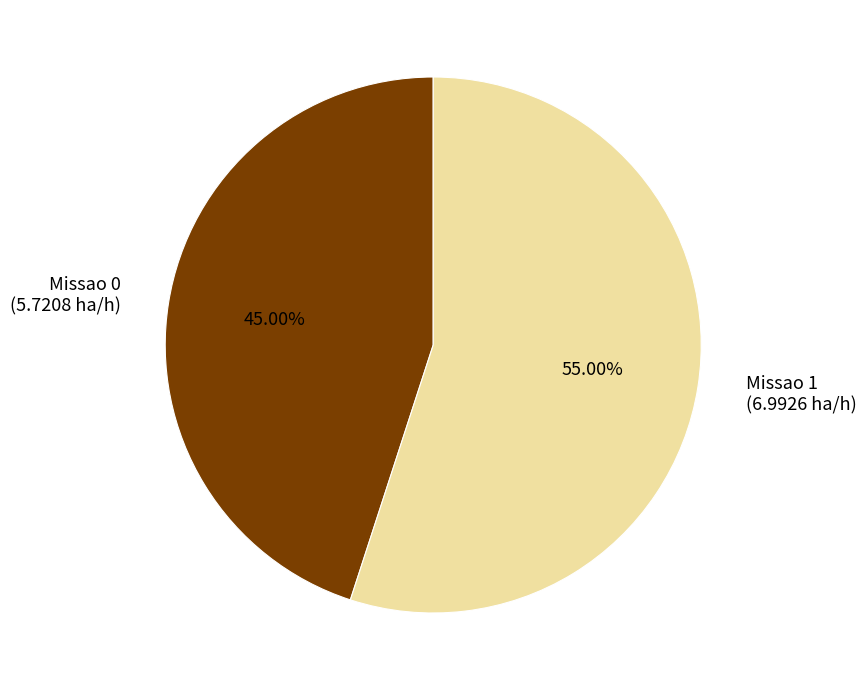

Approximately how many times larger is the value at Missao 0 (5.7208 ha/h) compared to Missao 1 (6.9926 ha/h)?

0.8